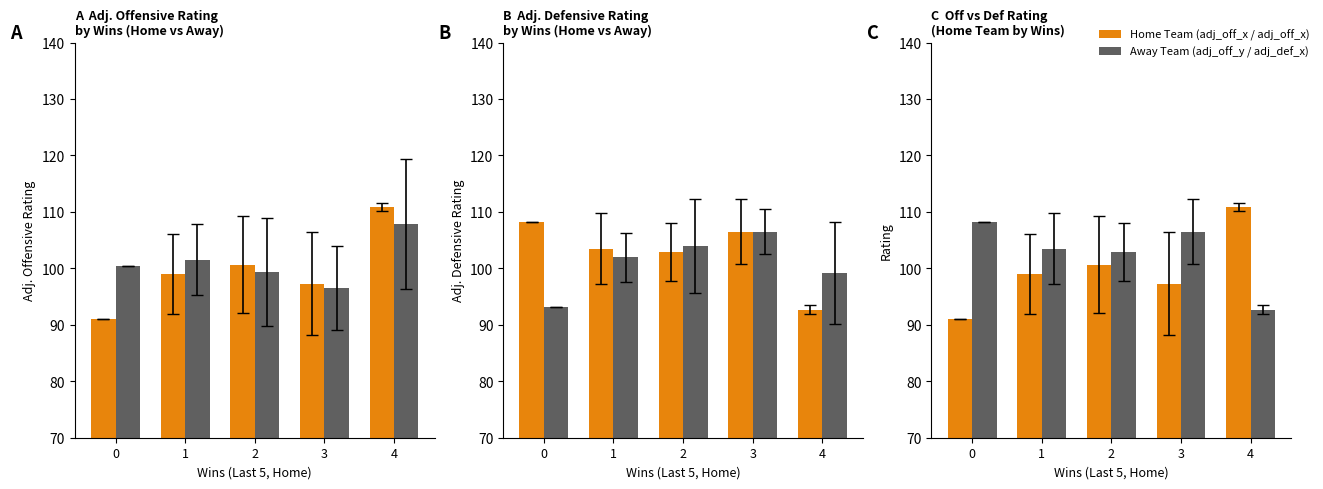

What is the value of the adj_def_y bar at the 3rd from the left?

103.9